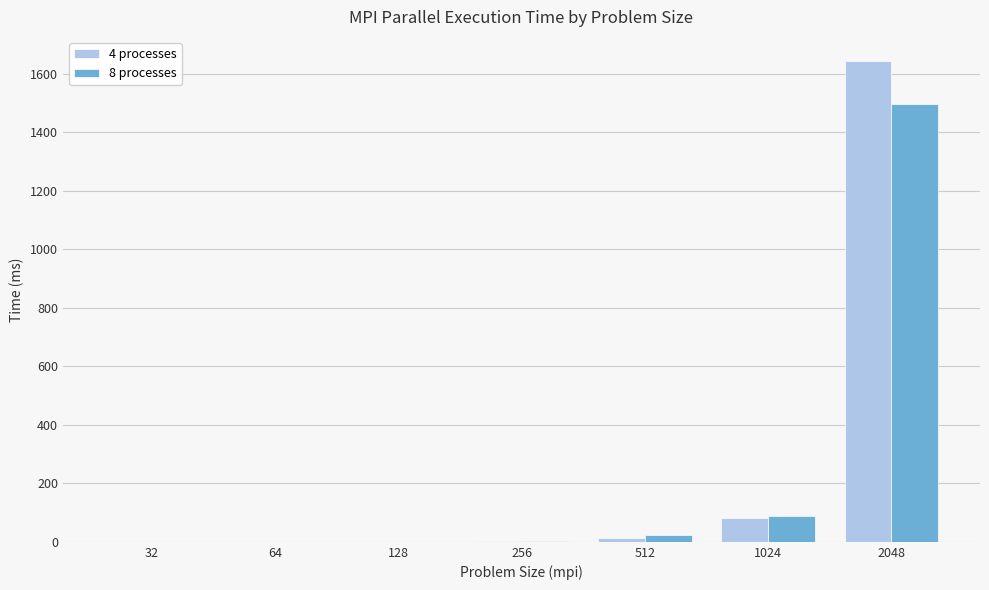

At which category is the sum across all series the highest?

2048